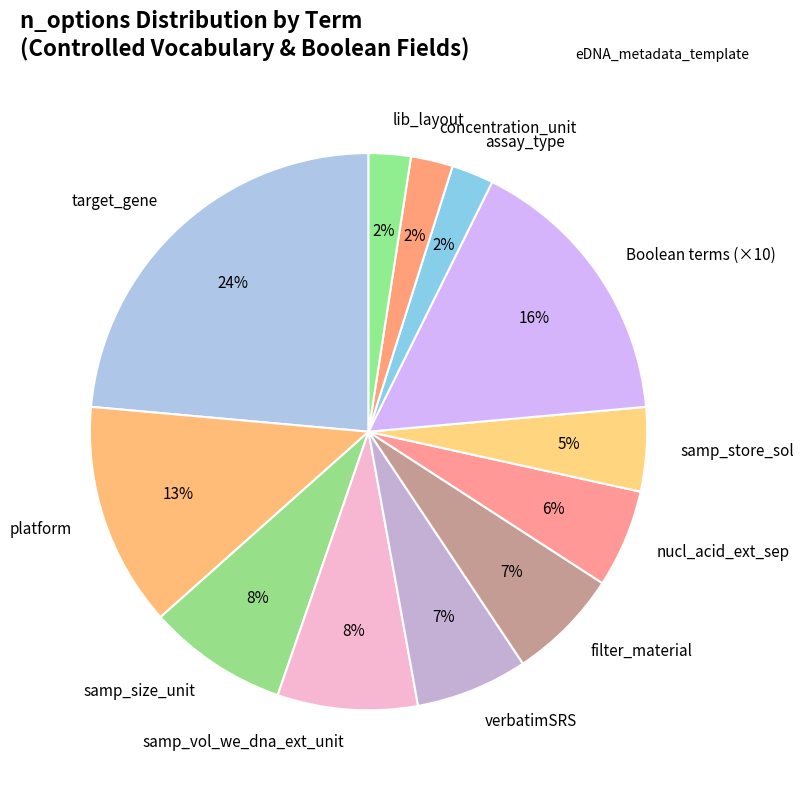

To the nearest percent, what percentage of the pie is filter_material?

7%